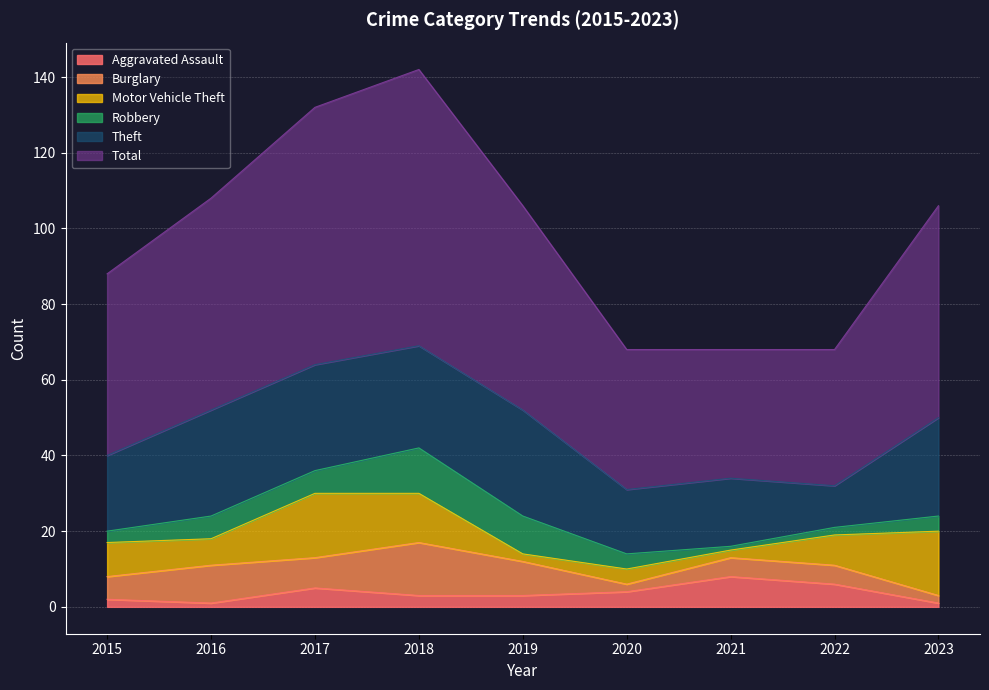

Rank the series by their maximum value, from highest to lowest.

Total, Theft, Motor Vehicle Theft, Burglary, Robbery, Aggravated Assault